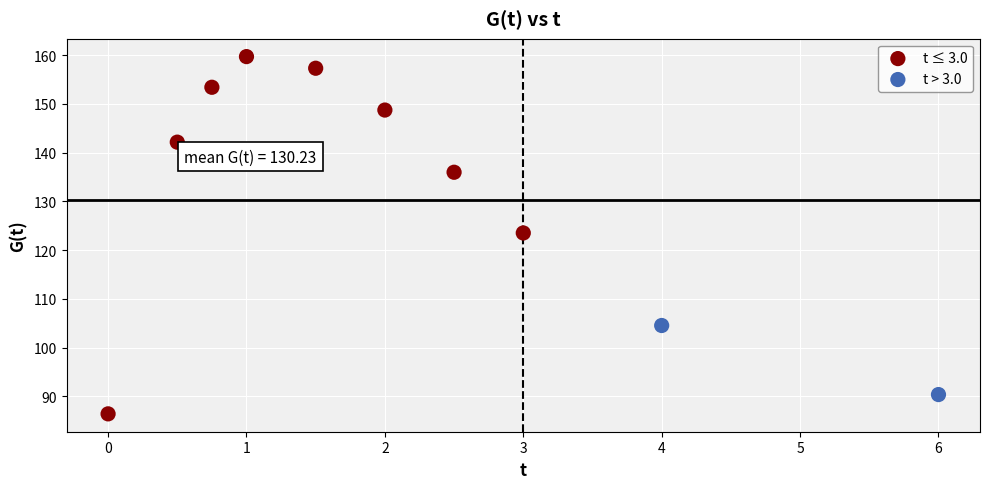

Which series contains the highest Y value?

t ≤ 3.0